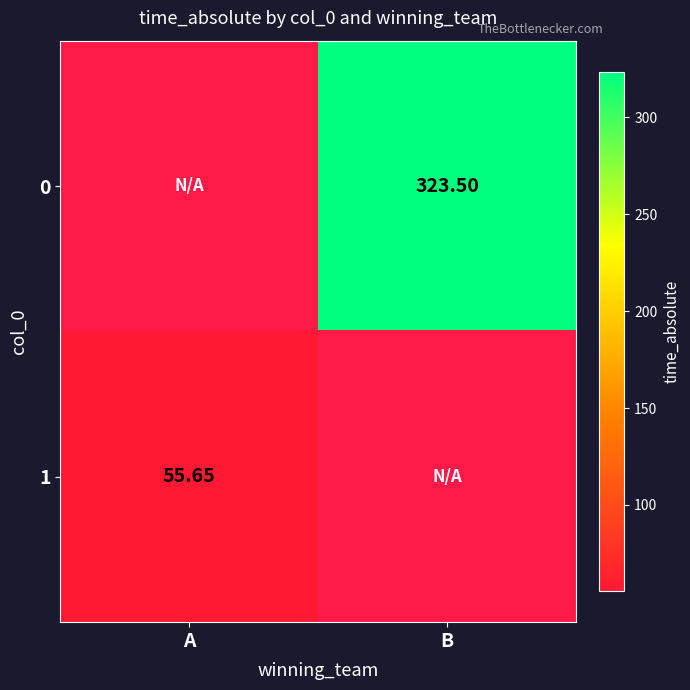

The 0 series shows 119.1 at B. True or false?

False